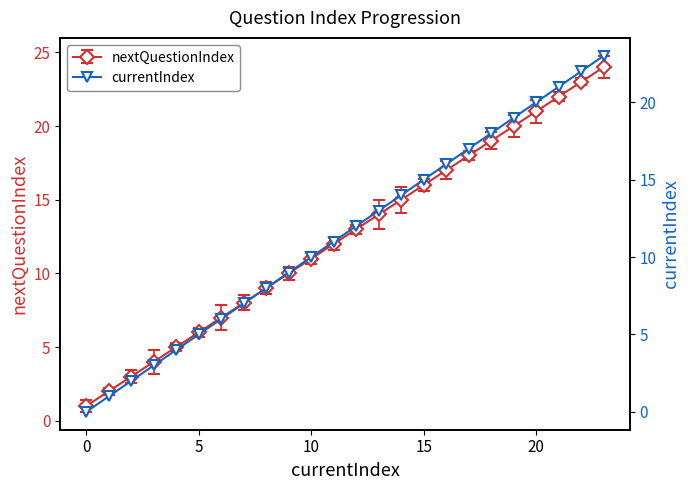

True or false: there are more than 0 points higher than both neighbors.

False